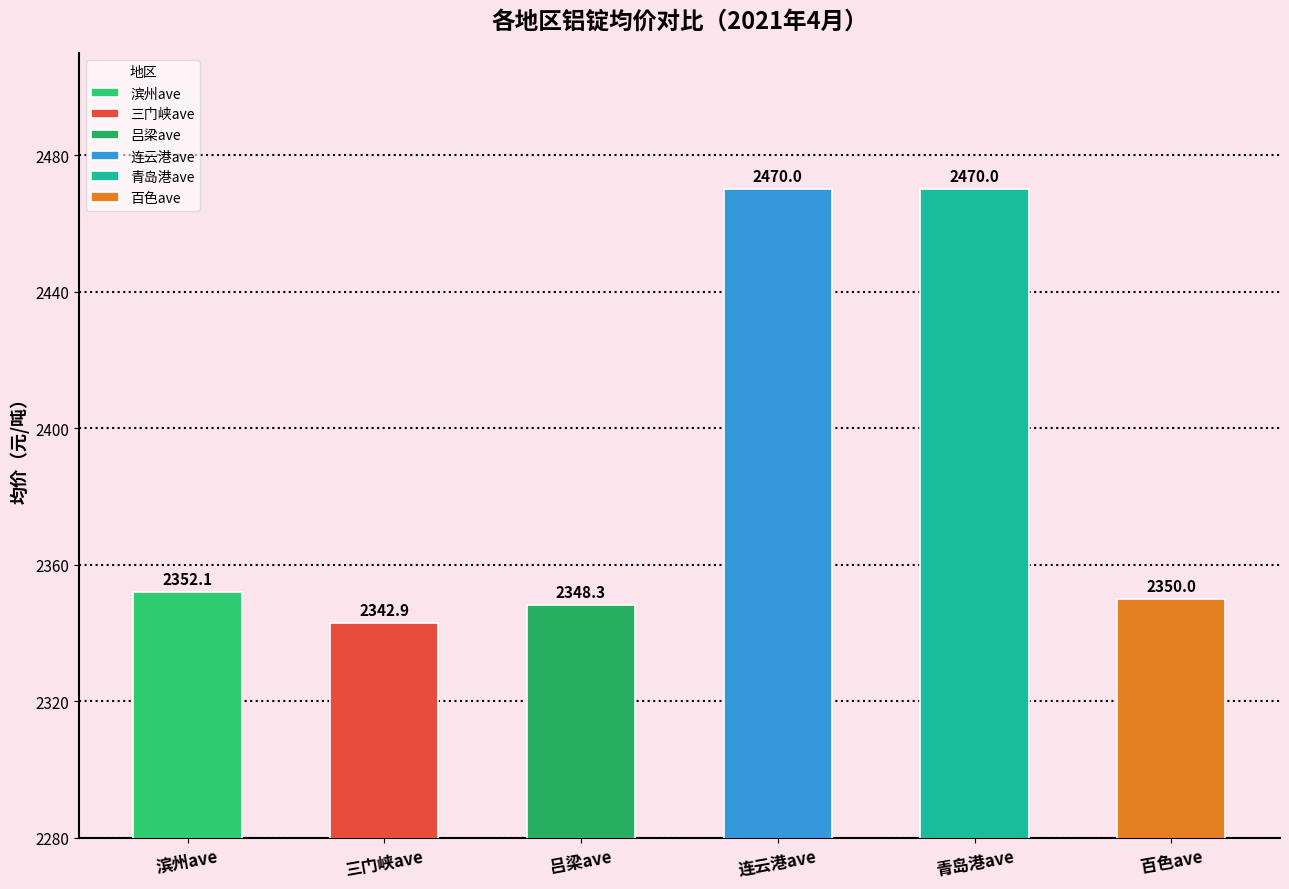

Is the value of 百色ave at 2021-04-13 greater than the value of 吕梁ave at 2021-04-15?

Yes